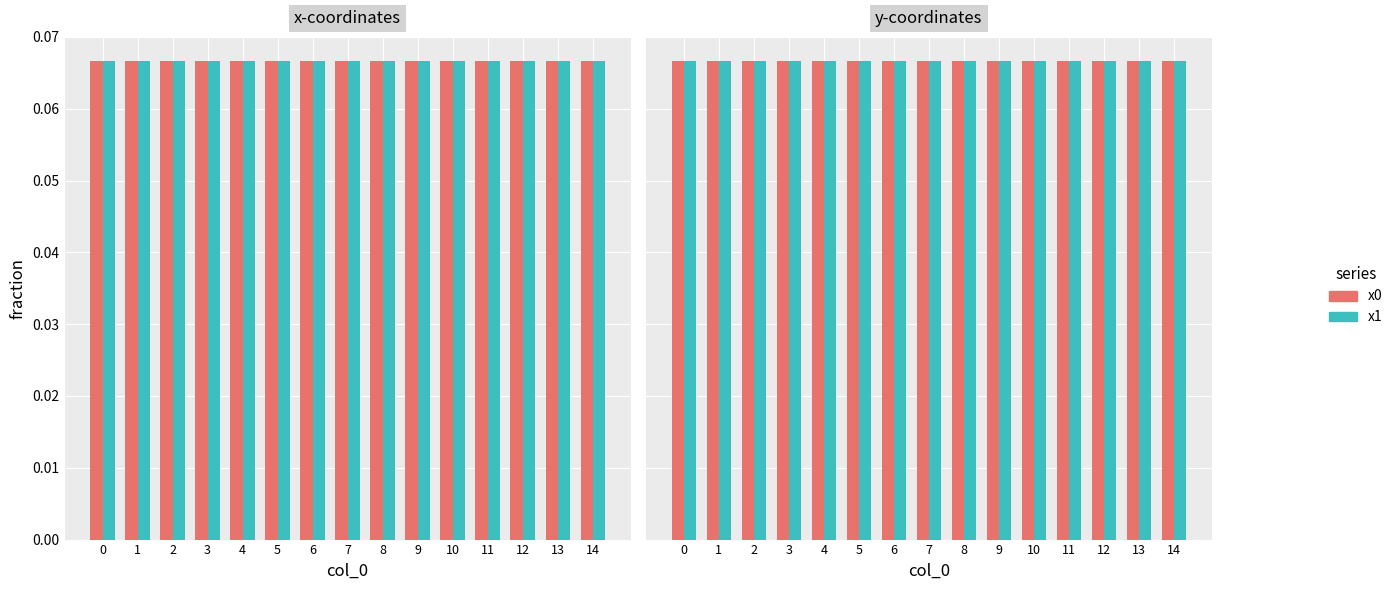

Between 0 and 13, which series saw the biggest shift?

y0